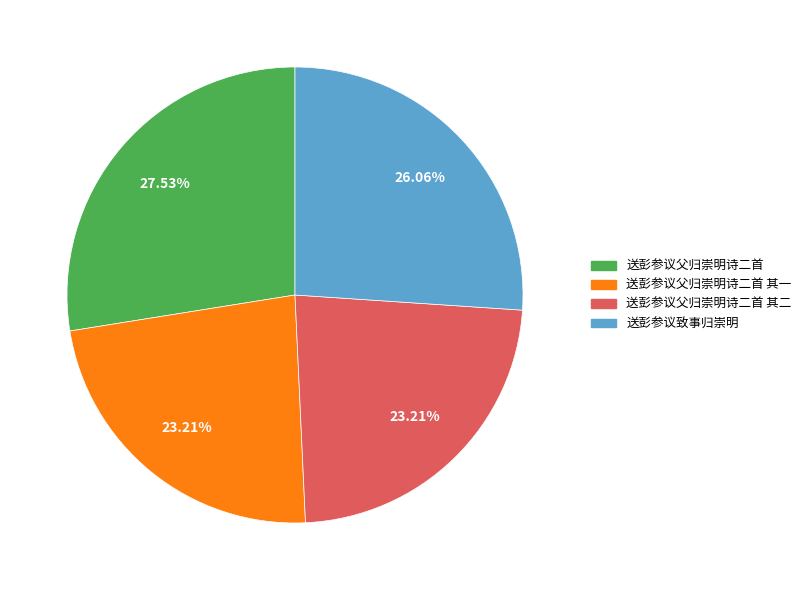

Is there a majority slice in this chart?

No